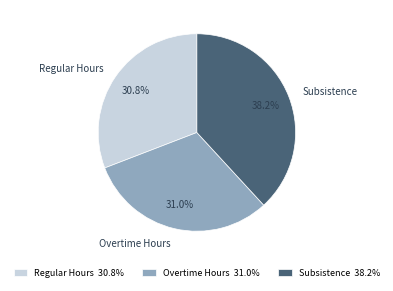

To the nearest percent, what is the difference between the Overtime Hours and Subsistence slice percentages?

7%